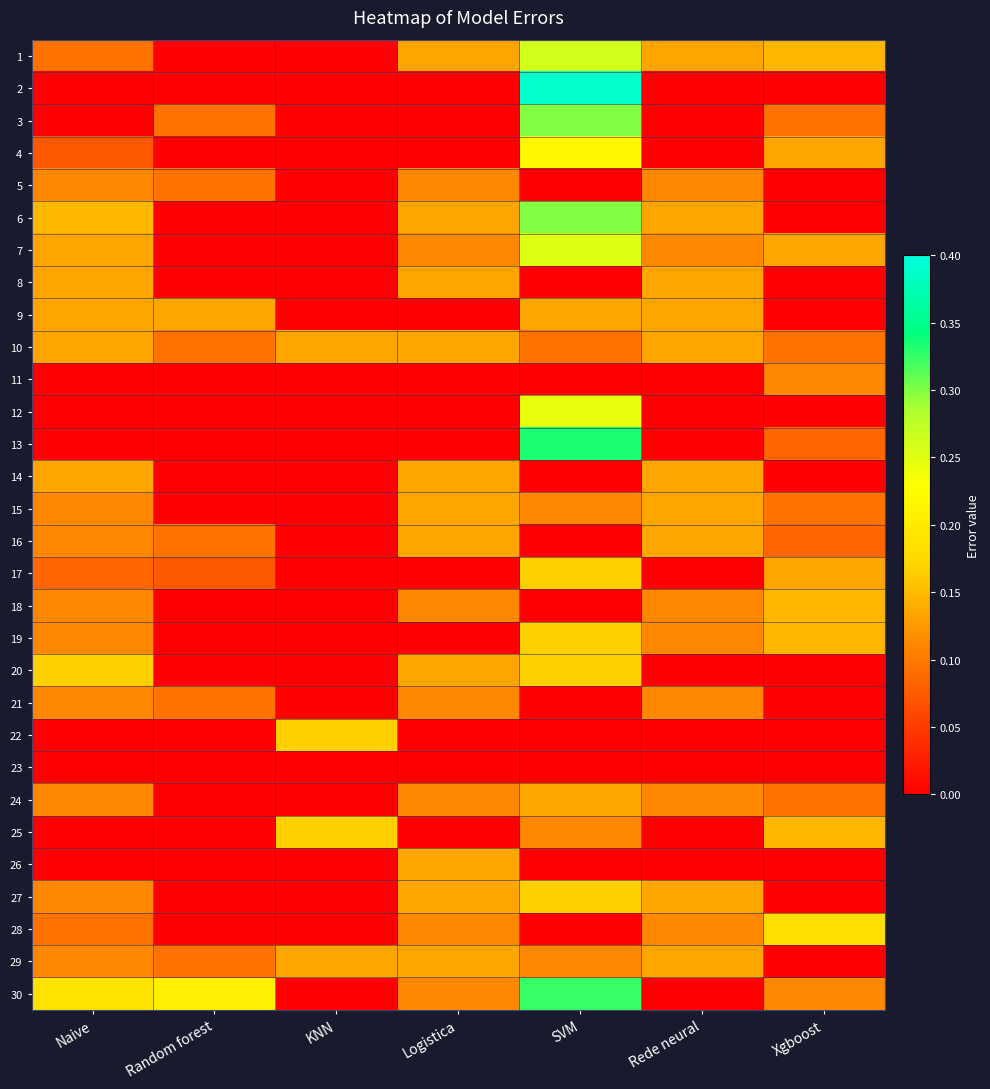

How many series are shown in this chart?

30